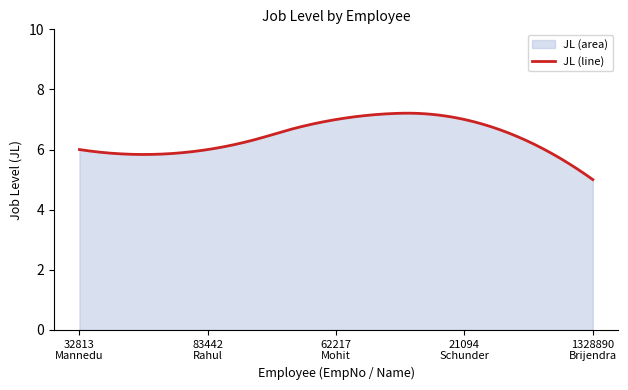

What is the label of the 1st point from the left?

32813
Mannedu